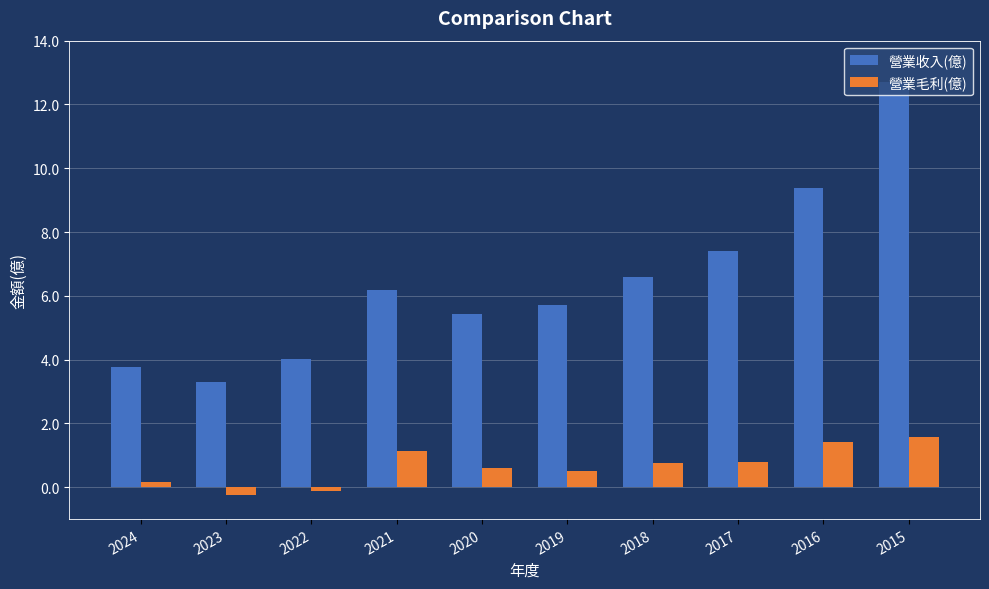

Where does the 營業收入(億) series first go above 6?

2021